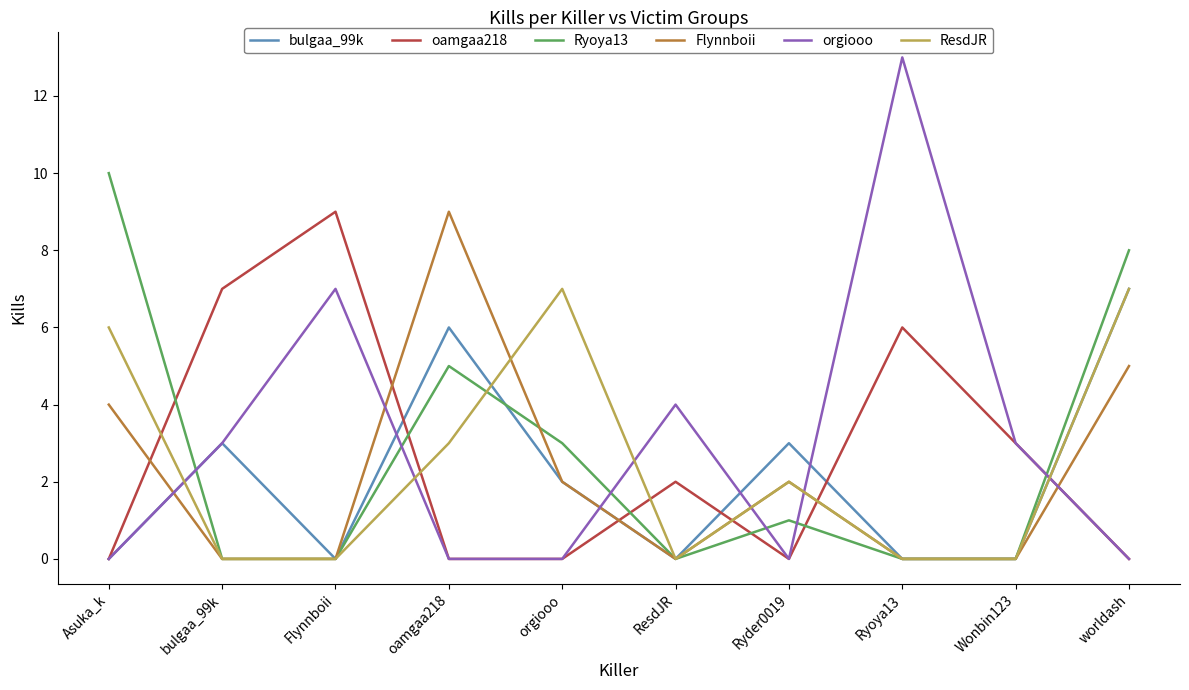

What position from the right is worldash?

1